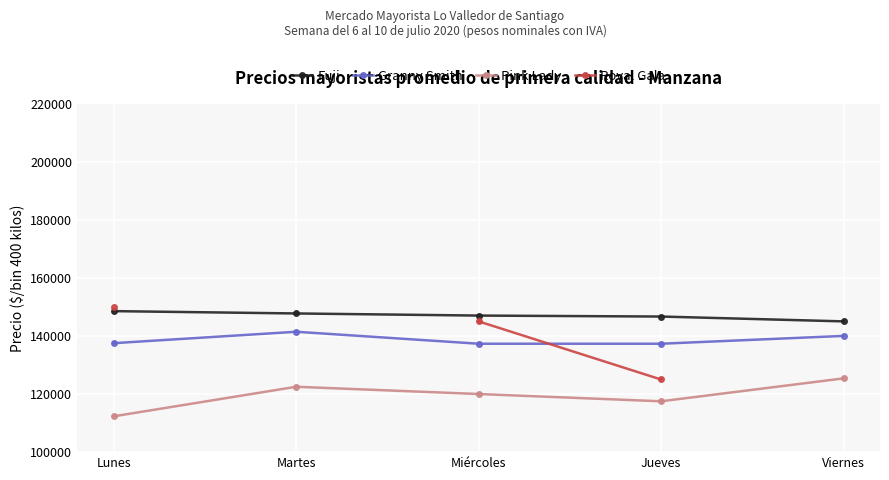

What position from the left is Jueves?

4